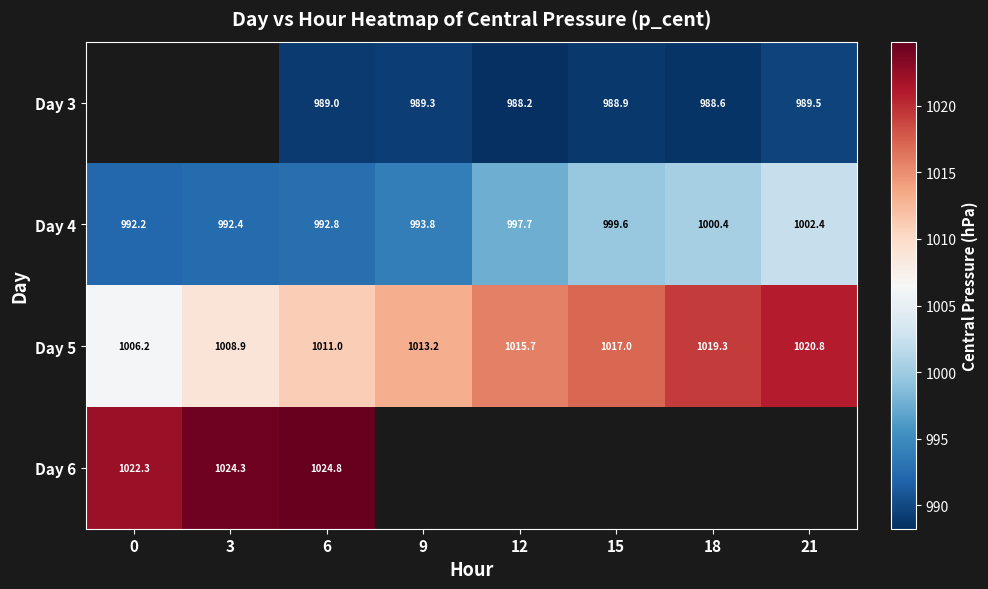

Is the value of Day 6 at 3 greater than the value of Day 4 at 0?

Yes